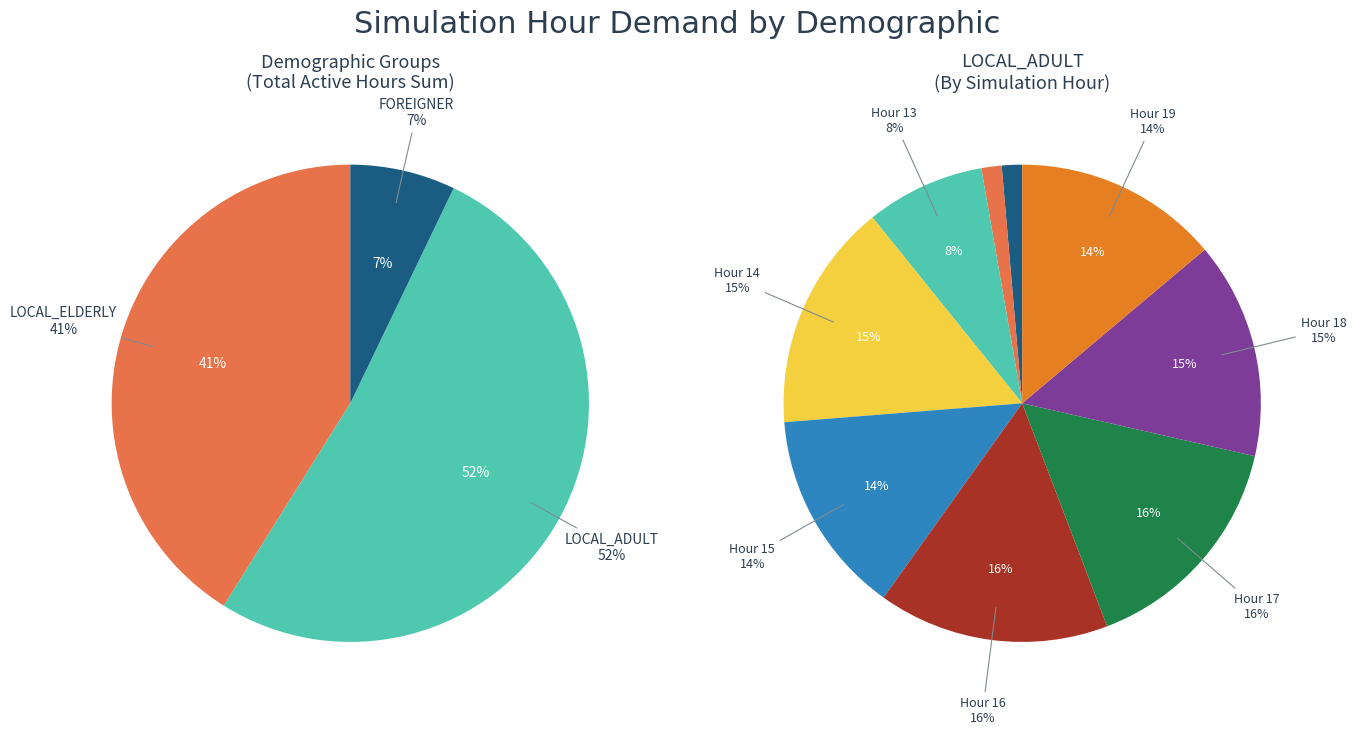

To the nearest percent, what is the difference between the largest and smallest slice percentages?

14%